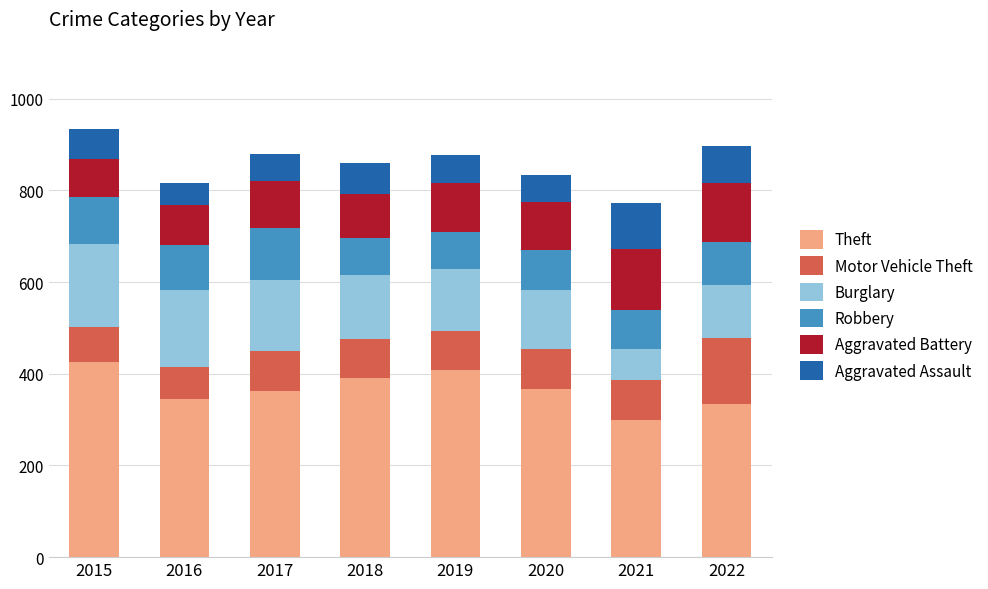

What is the total value across all series at 2016?

817